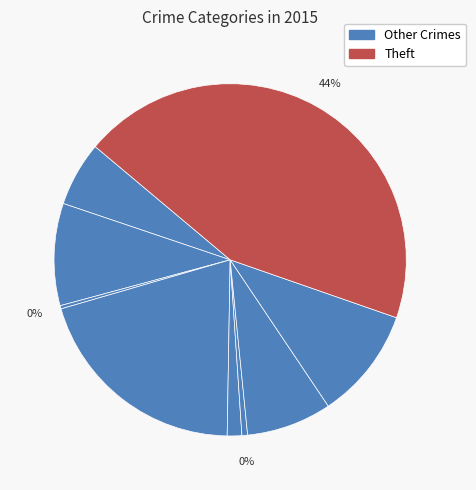

Count the number of slices in the pie.

9